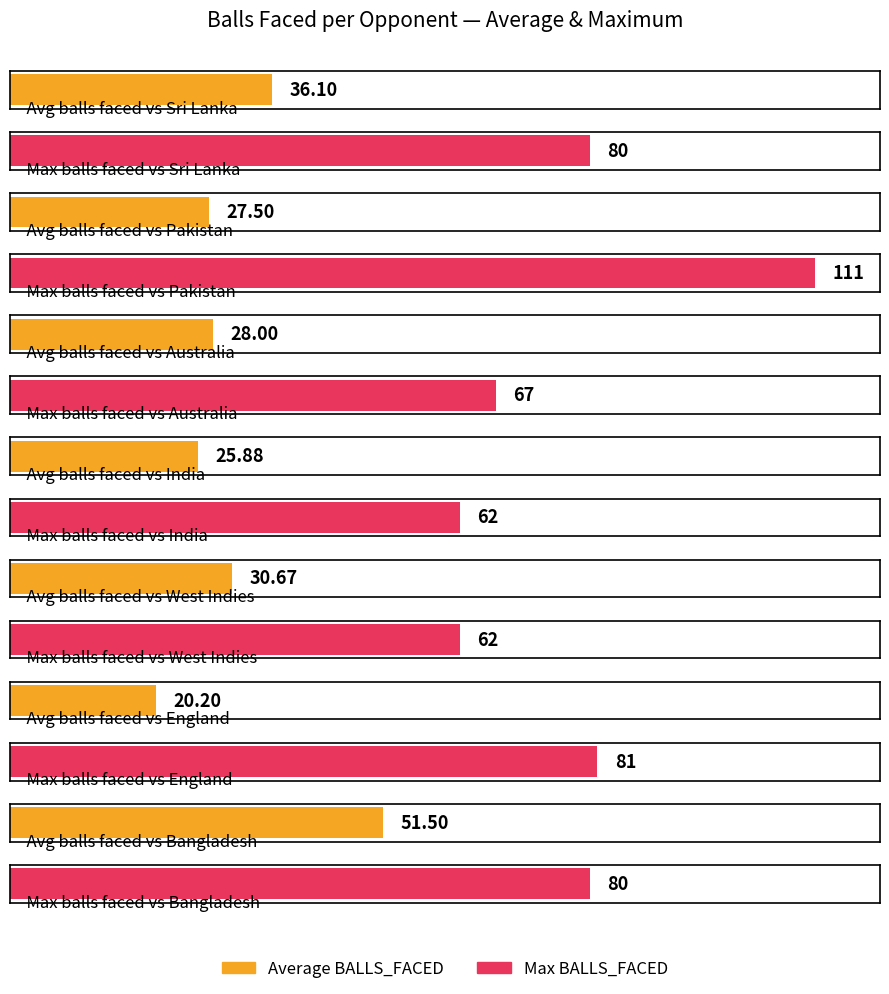

Which series has the widest spread of values?

Max BALLS_FACED